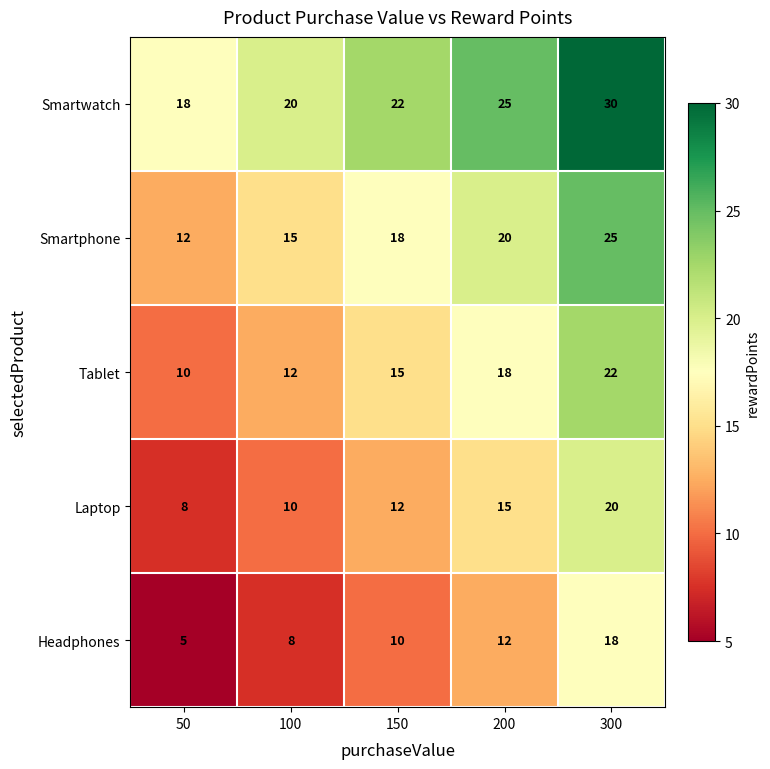

Which category has the lowest value across all series?

50